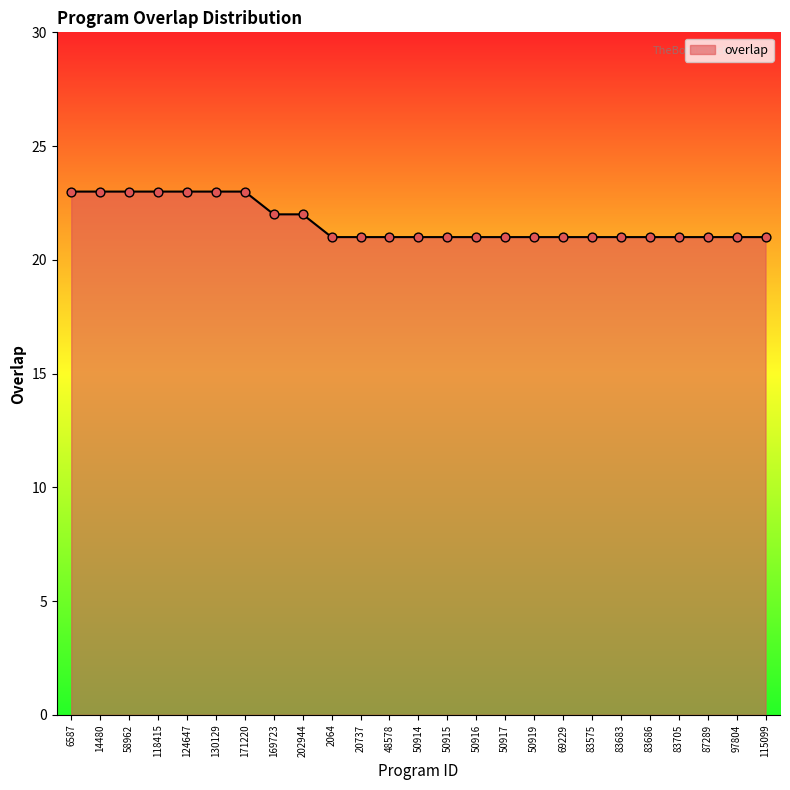

Approximately how many times larger is the value at 50919 compared to 50914?

1.0